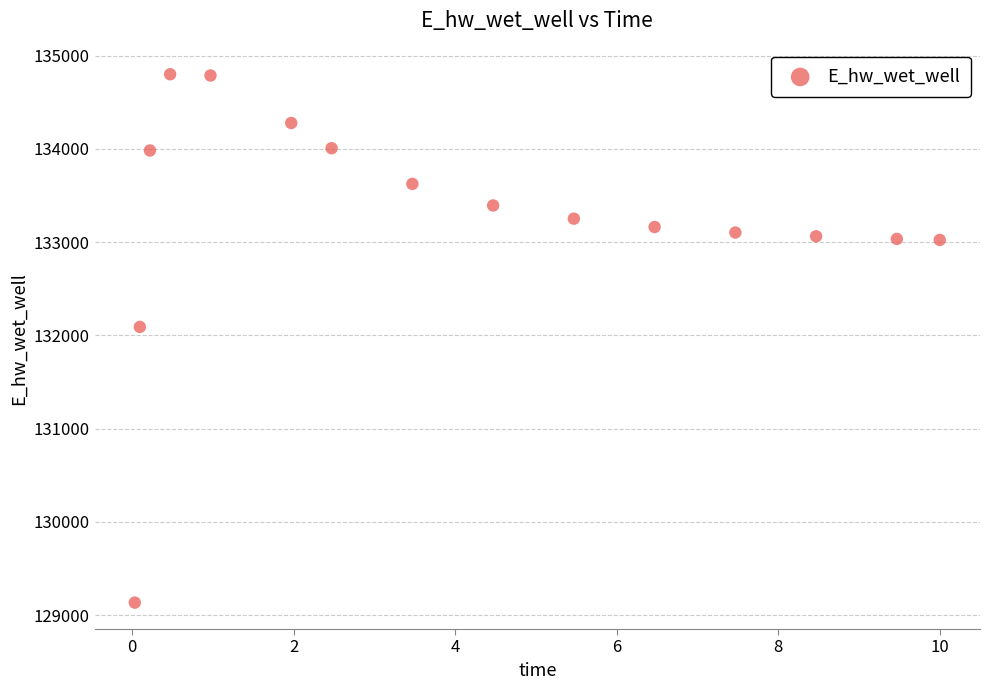

What Y value in the scatter plot is closest to 131967?

132091.2